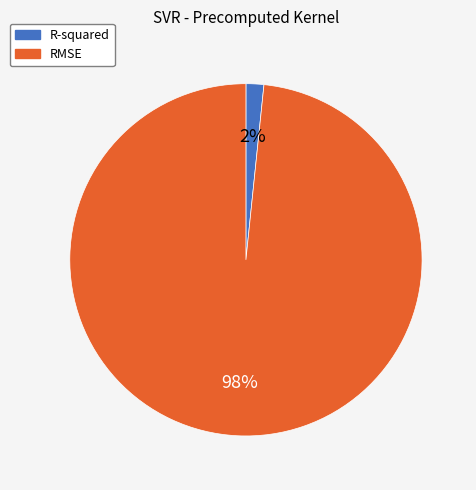

What is the majority slice?

RMSE